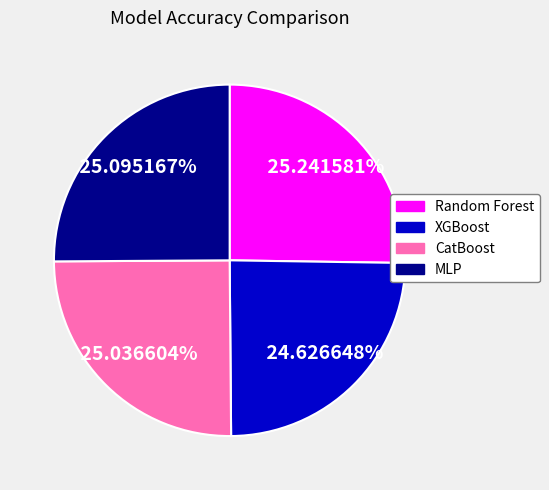

Is it true that XGBoost is 25% of the pie?

True